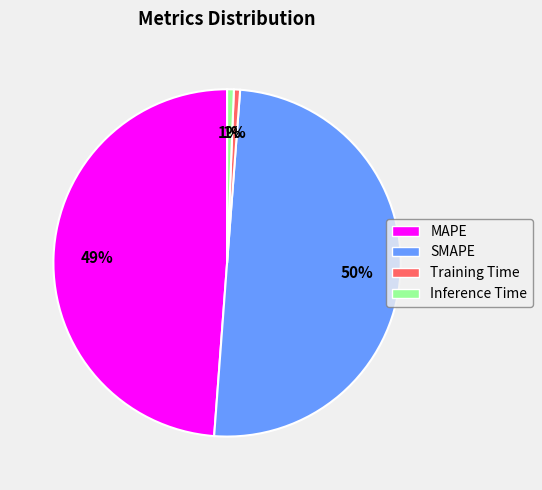

Does Training Time account for over 50% of the chart?

No